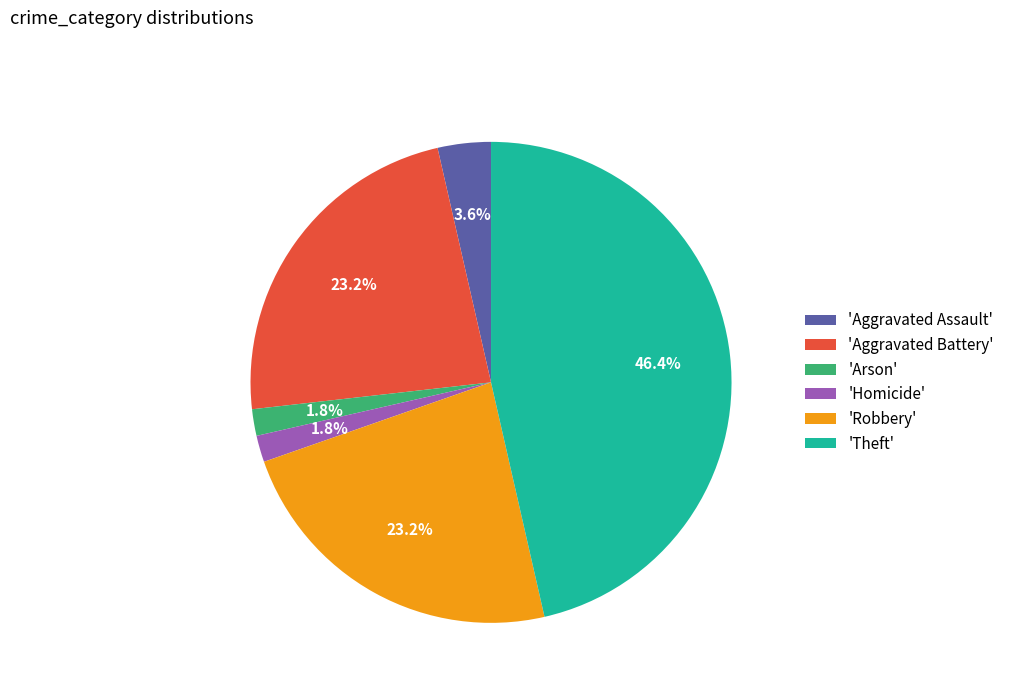

Combined, do 'Homicide' and 'Aggravated Assault' account for over 50%?

No